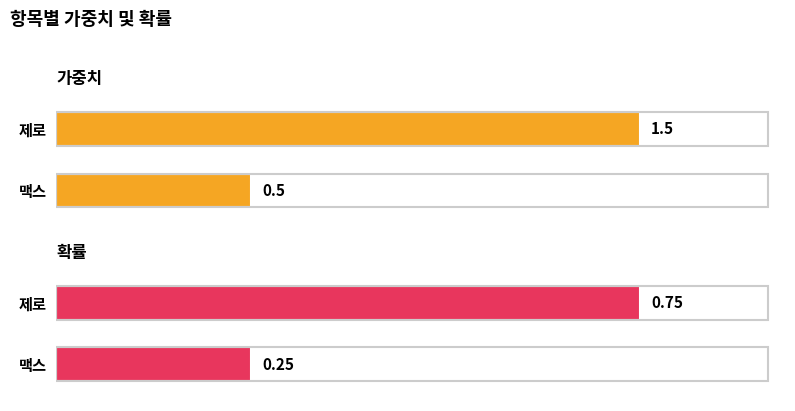

At which category is the sum across all series the highest?

제로